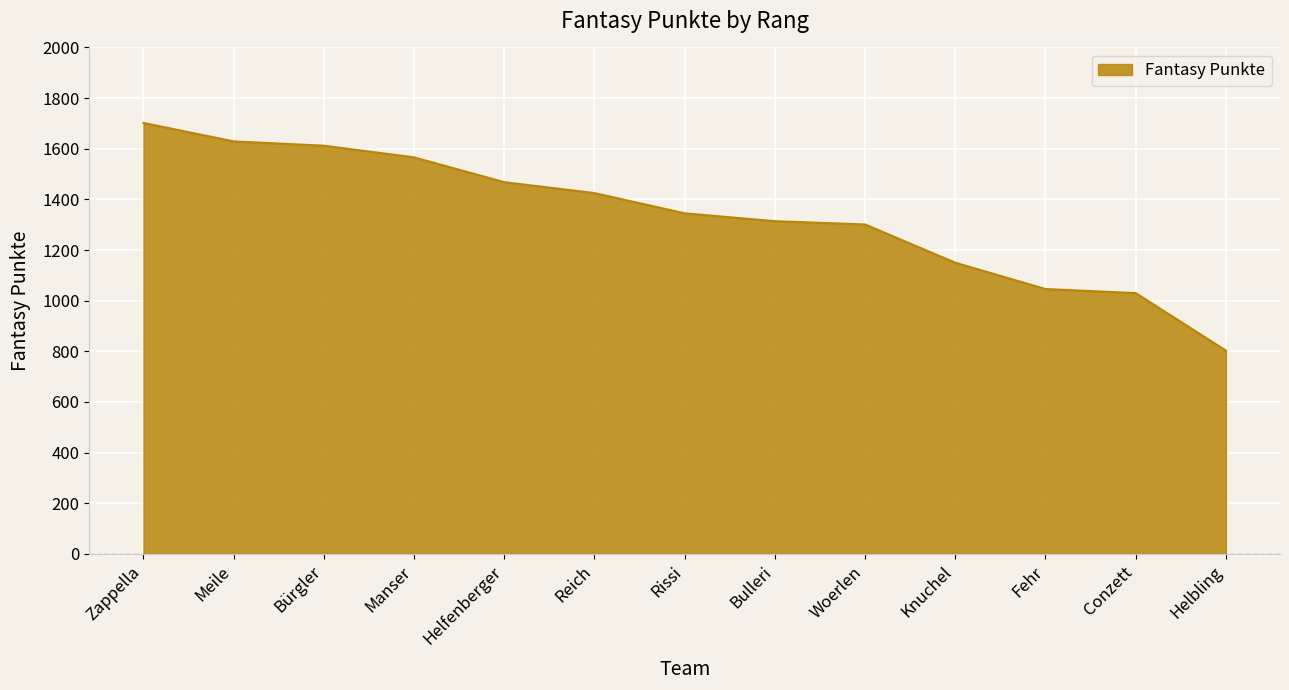

The value at Meile is 1629. True or false?

True